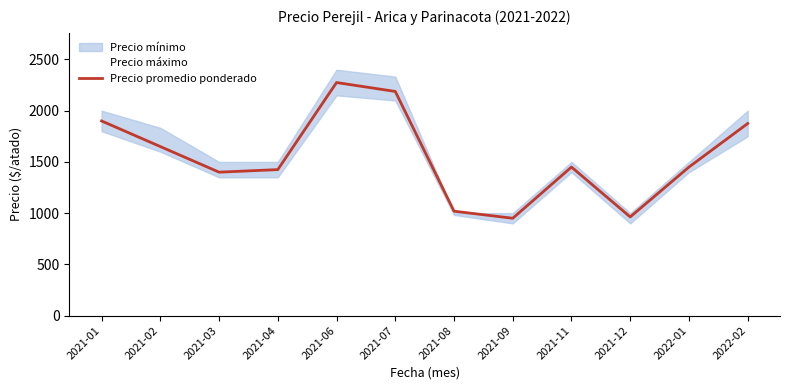

List the labels in order of value, largest first.

2021-06, 2021-07, 2021-01, 2022-02, 2021-02, 2021-11, 2022-01, 2021-04, 2021-03, 2021-08, 2021-12, 2021-09